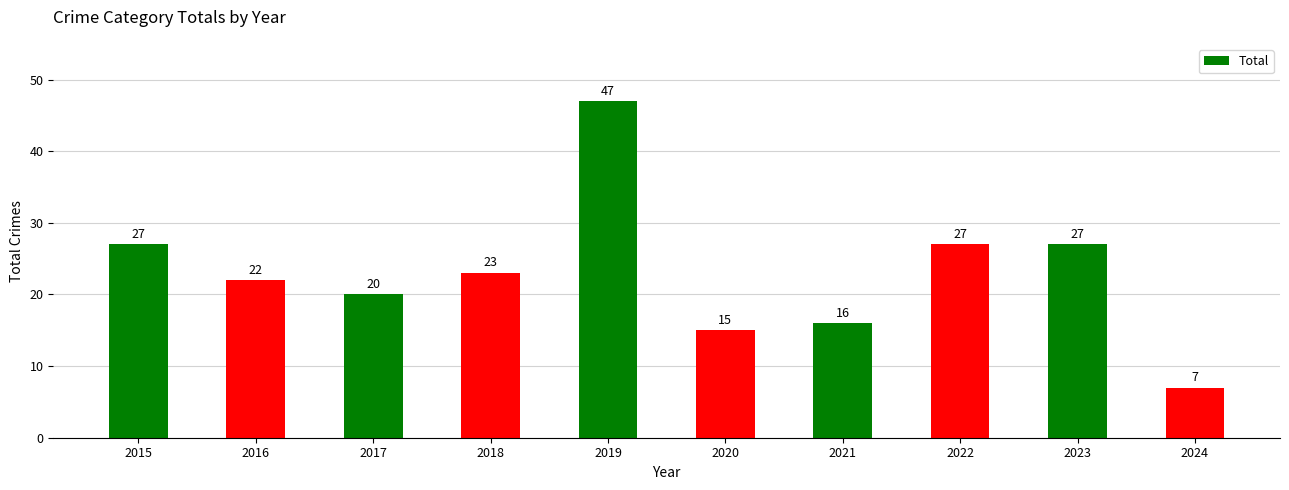

What is the minimum value shown in the chart?

7